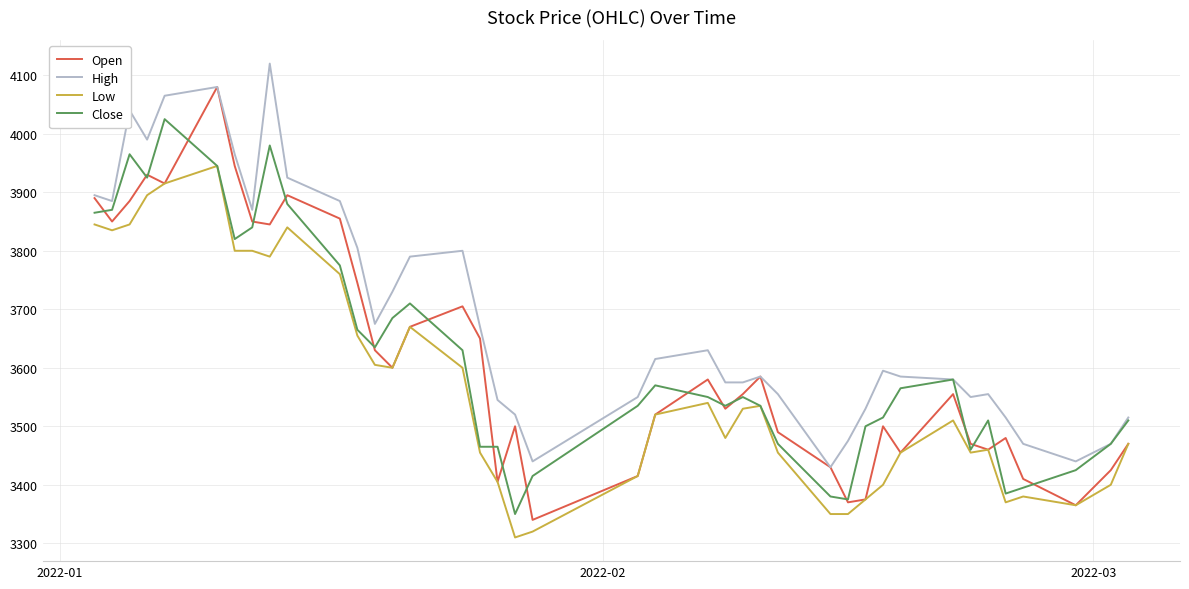

True or false: Low and High cross at least once.

False